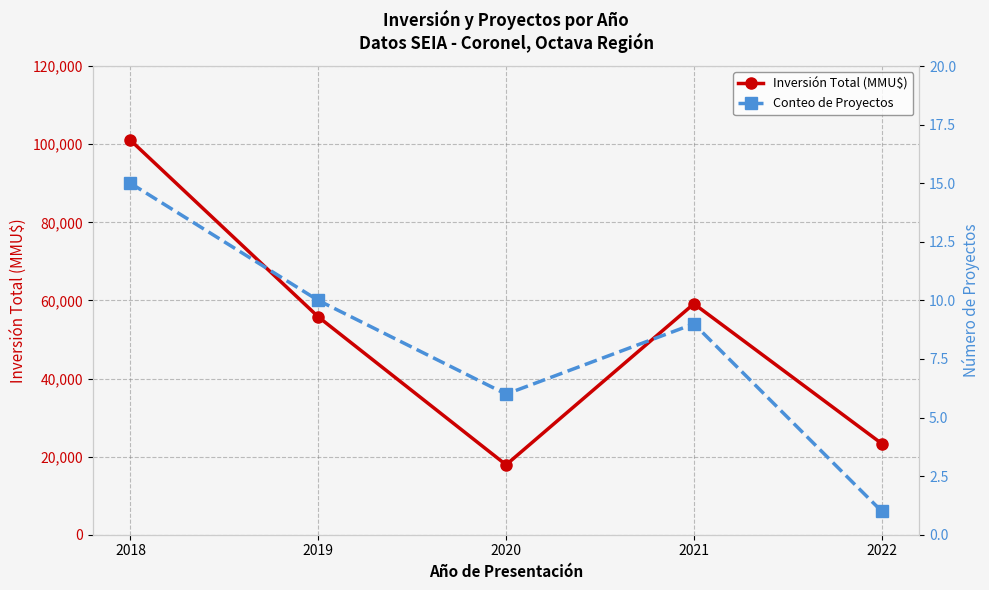

True or false: Inversión Total (MMU$) and Conteo de Proyectos intersect in this chart.

False